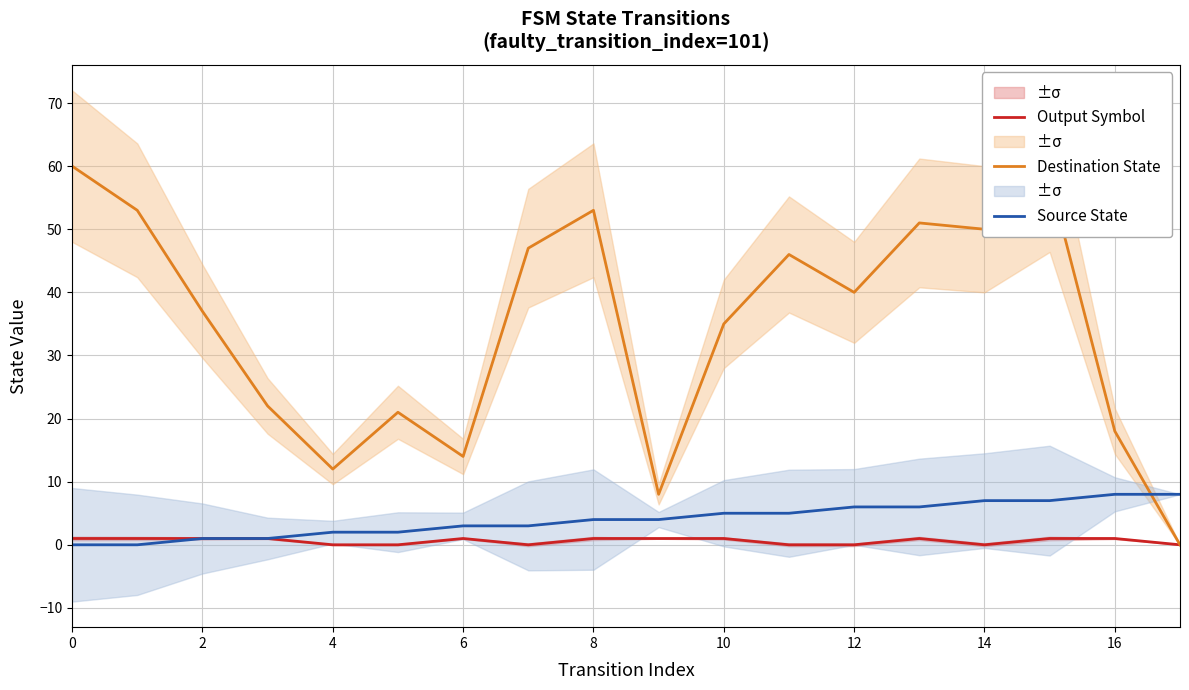

What is the difference between the Output Symbol values at 13 and 17?

1